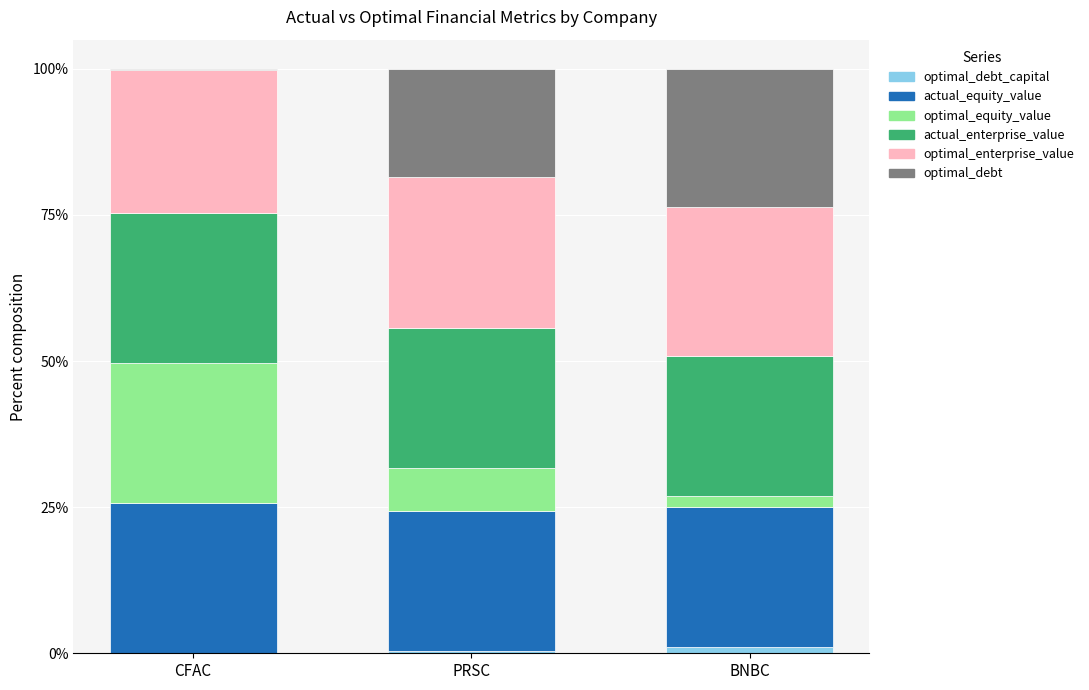

How many series are shown in this chart?

6